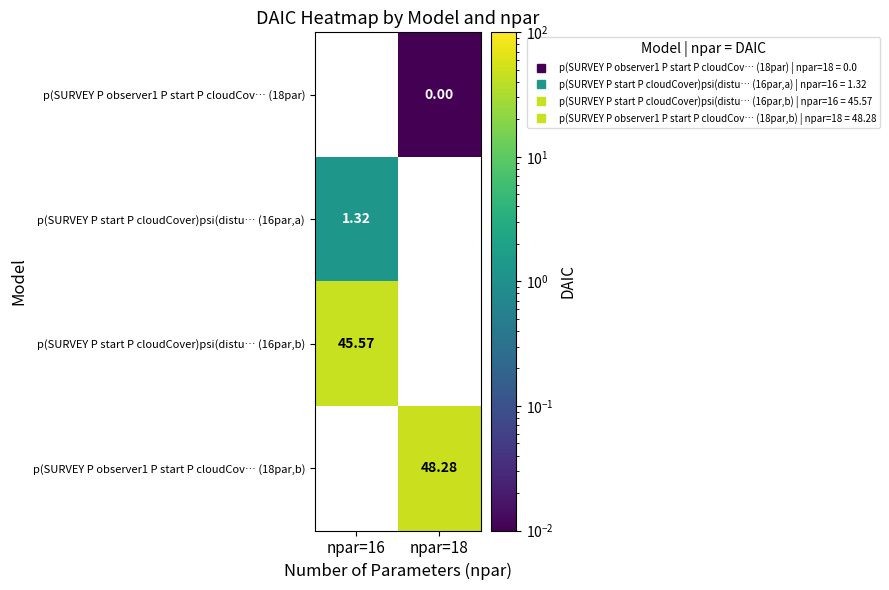

How many data points in p(SURVEY P observer1 P start P cloudCov… (18par,b) are above 48?

1